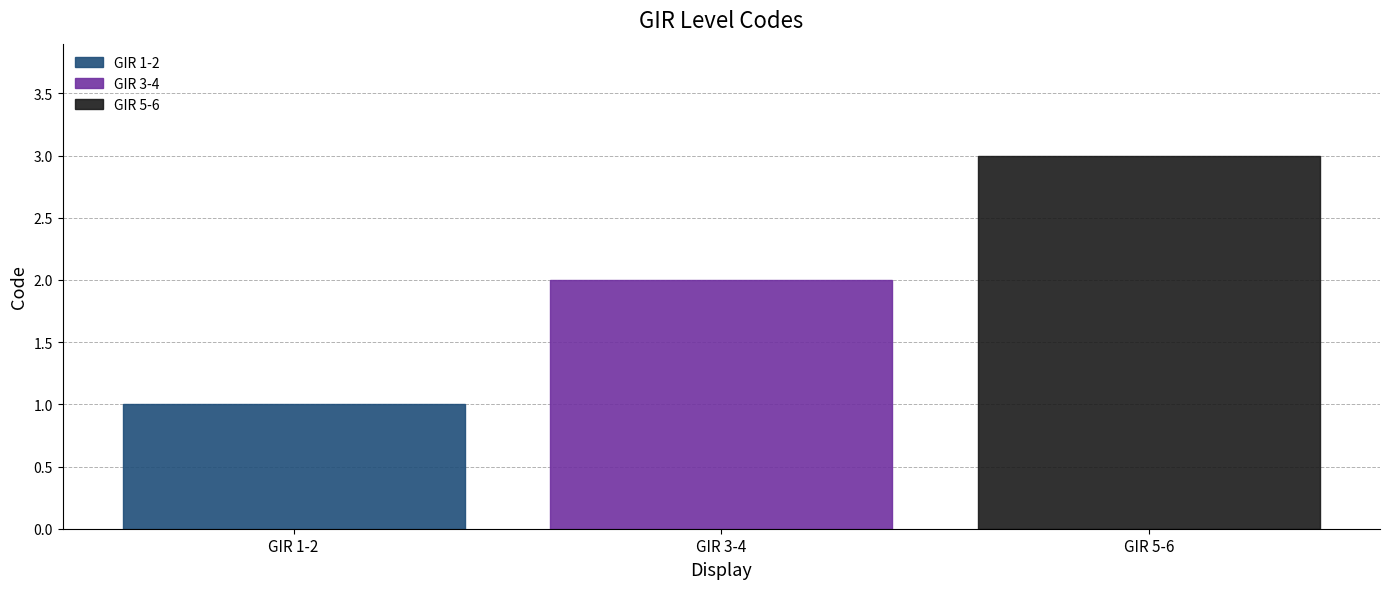

Reading left to right, list all the values displayed in this chart.

1	2	3